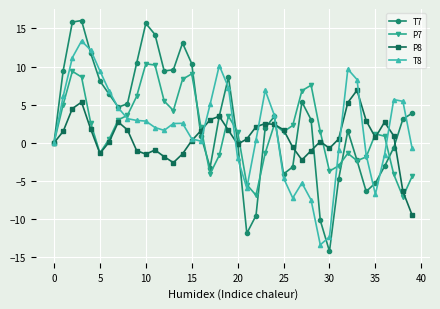

True or false: P7 has more than 0 points higher than both neighbors.

True